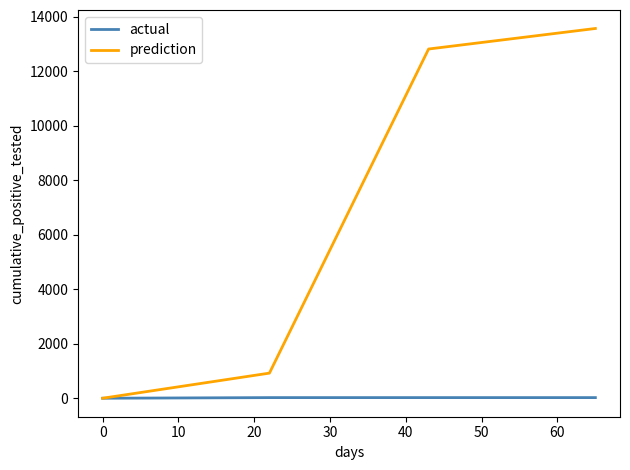

Which series has the largest total across all categories?

prediction